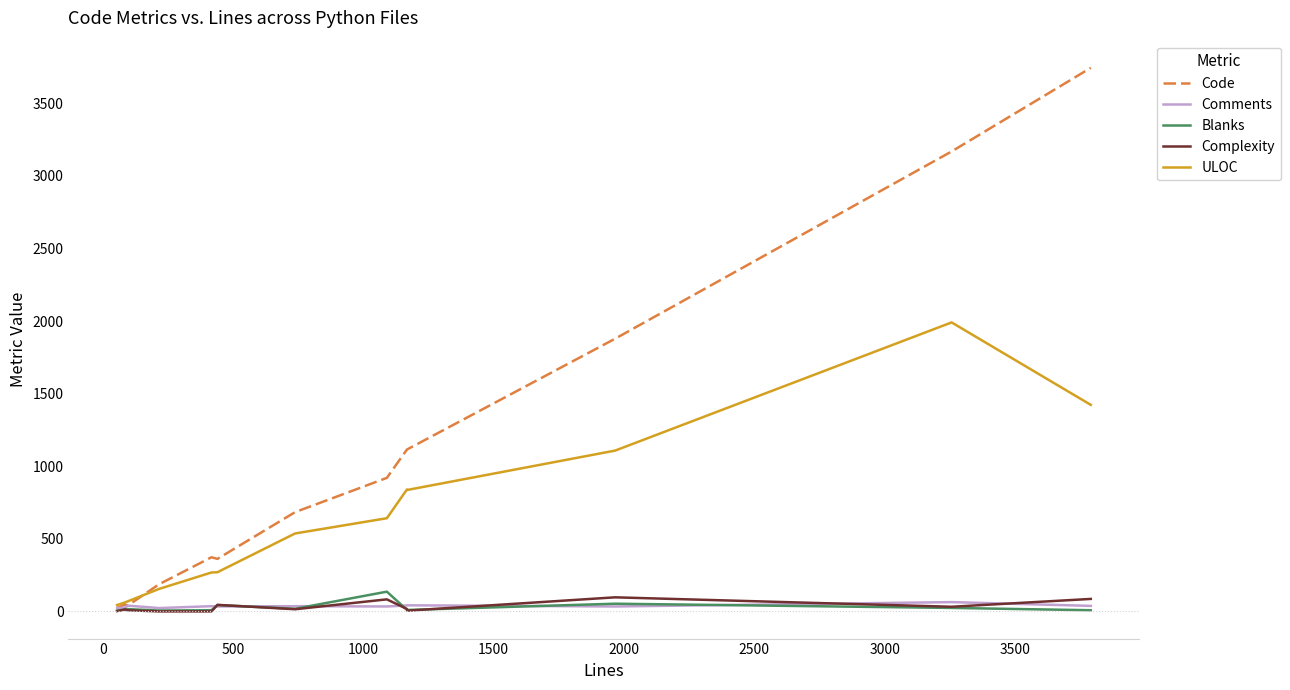

What is the highest value of the Code series?

3745